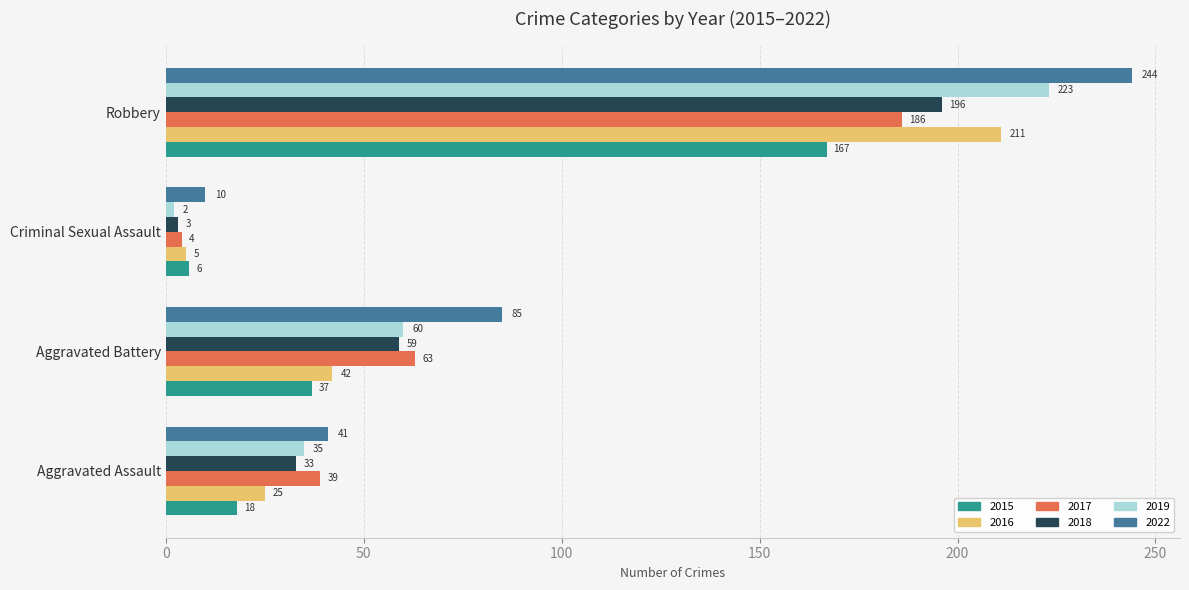

At Aggravated Assault, list the series in order from largest to smallest.

2022, 2017, 2019, 2018, 2016, 2015